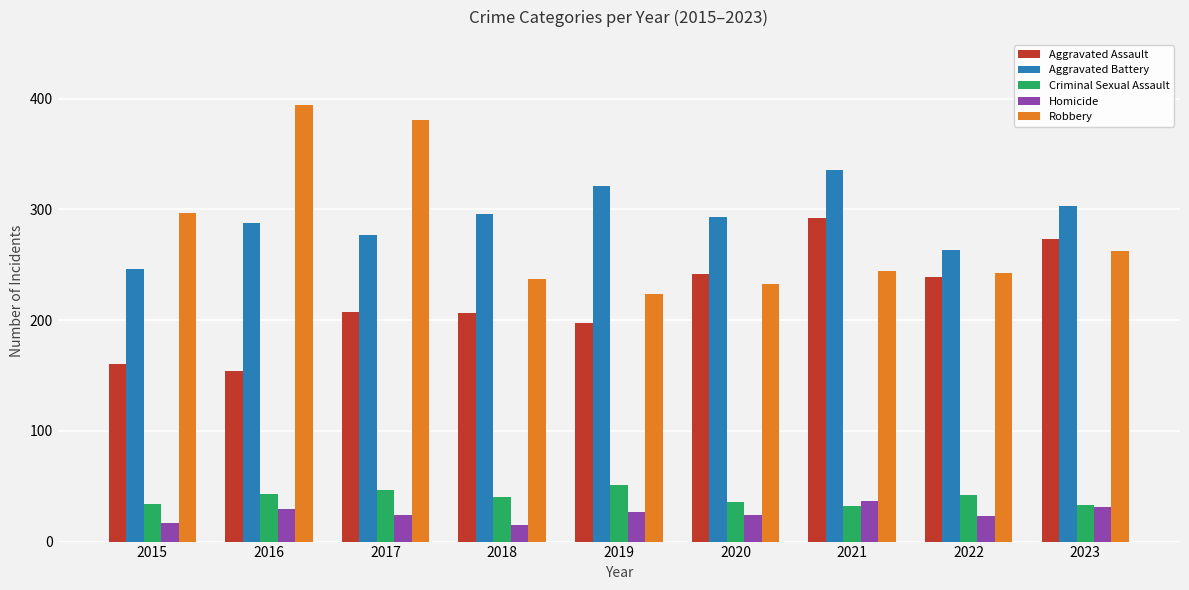

What is the difference between the Aggravated Assault values at 2015 and 2020?

82